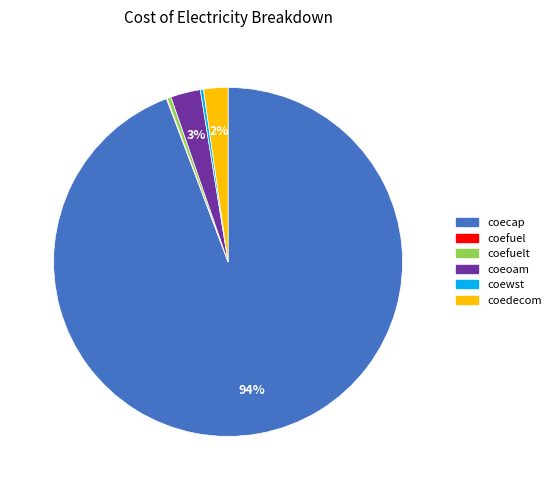

Is there a majority slice in this chart?

Yes